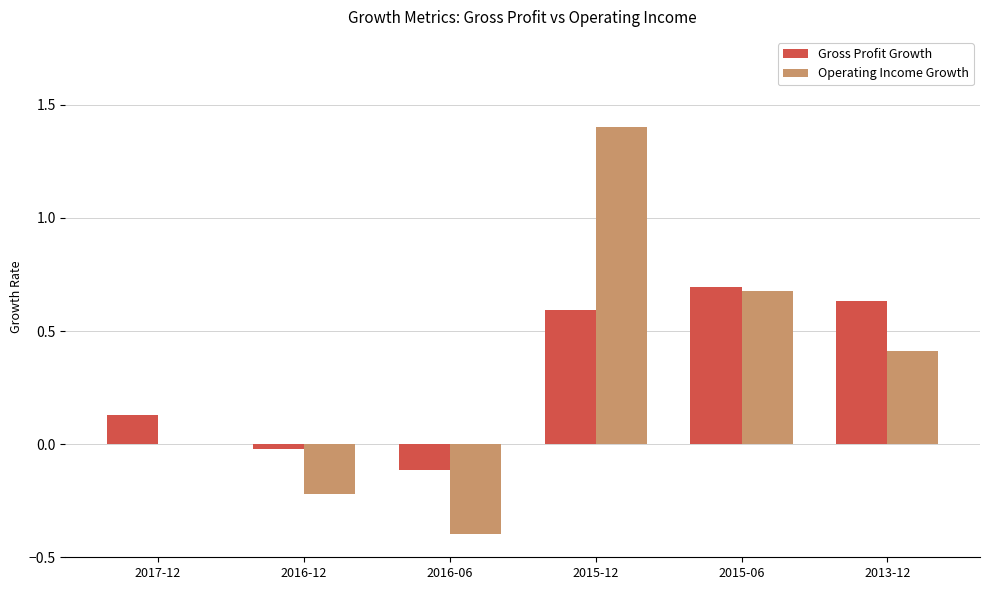

Between 2015-06 and 2013-12, which series saw the biggest shift?

Operating Income Growth